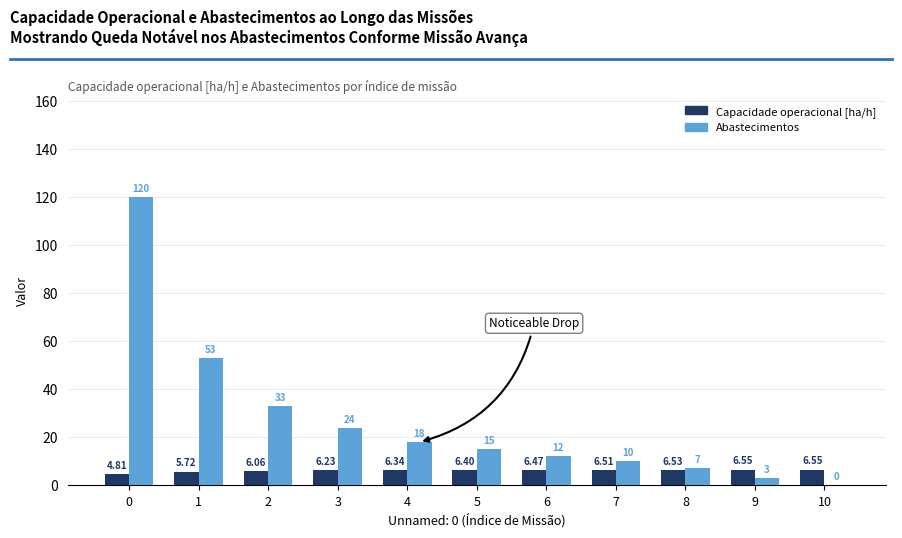

Is the value of Abastecimentos at 7 greater than the value of Capacidade operacional [ha/h] at 6?

Yes